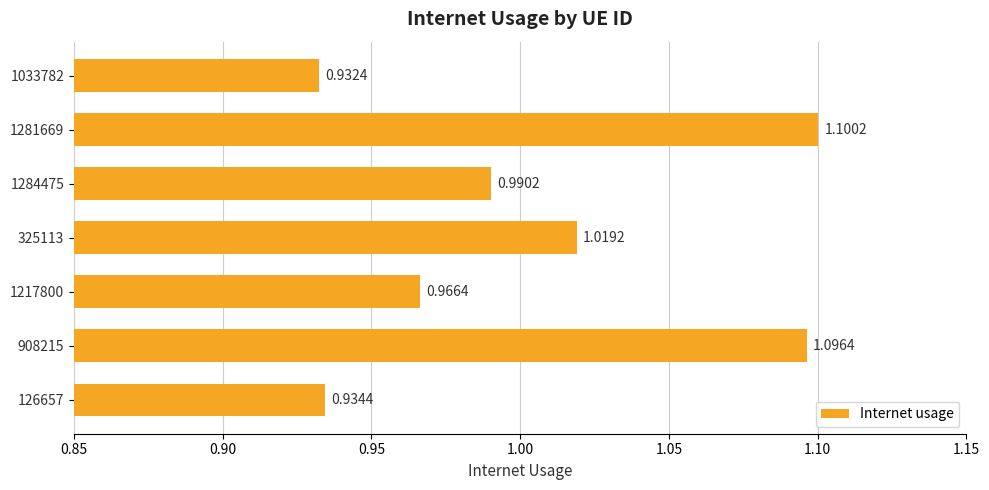

What is the sum of all values?

7.0